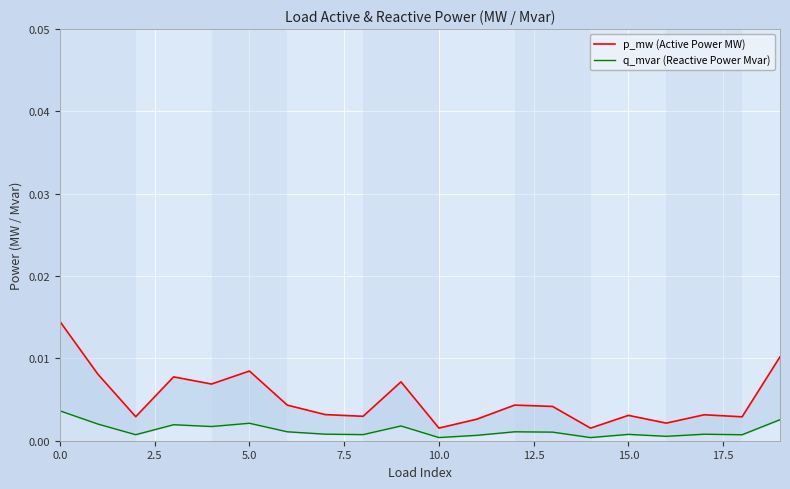

True or false: q_mvar (Reactive Power Mvar) and p_mw (Active Power MW) intersect in this chart.

False